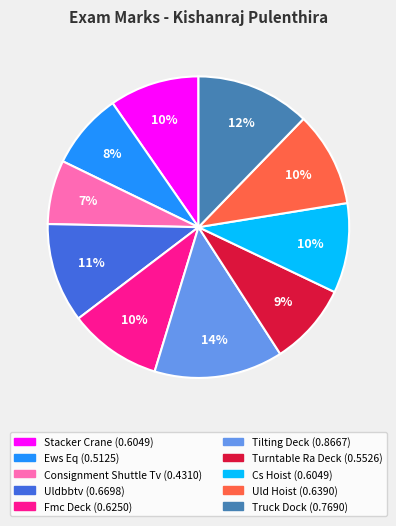

How many slices are in this pie chart?

10